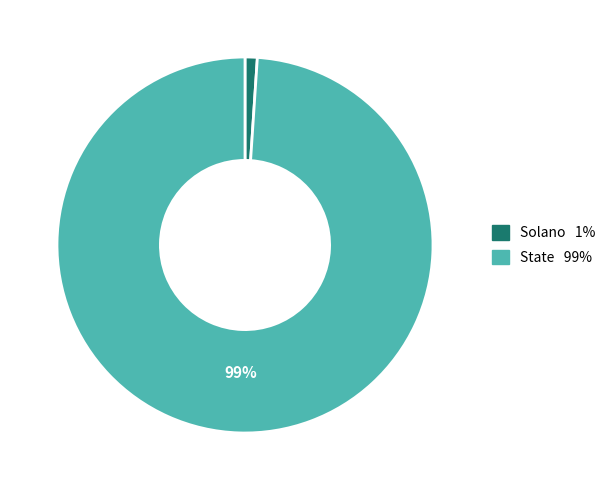

Does State represent more than half of the total?

Yes